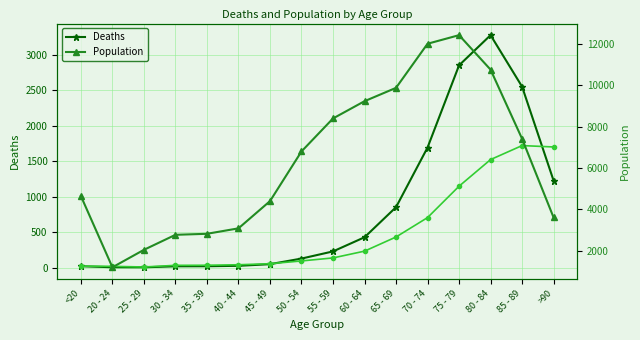

What is the sum of all Deaths values?

13343.0